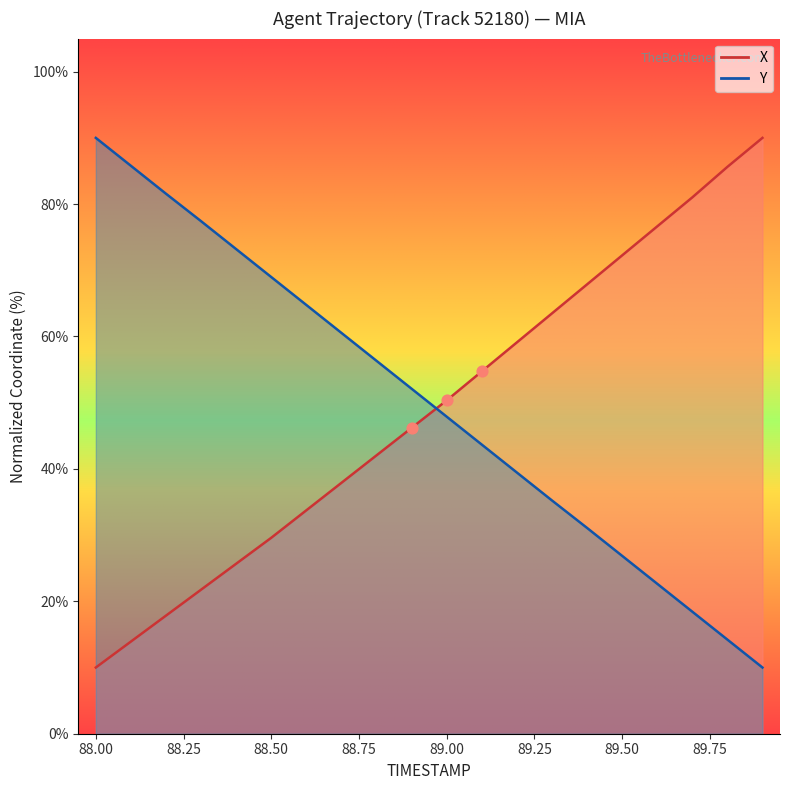

Which series has the largest total across all categories?

Y